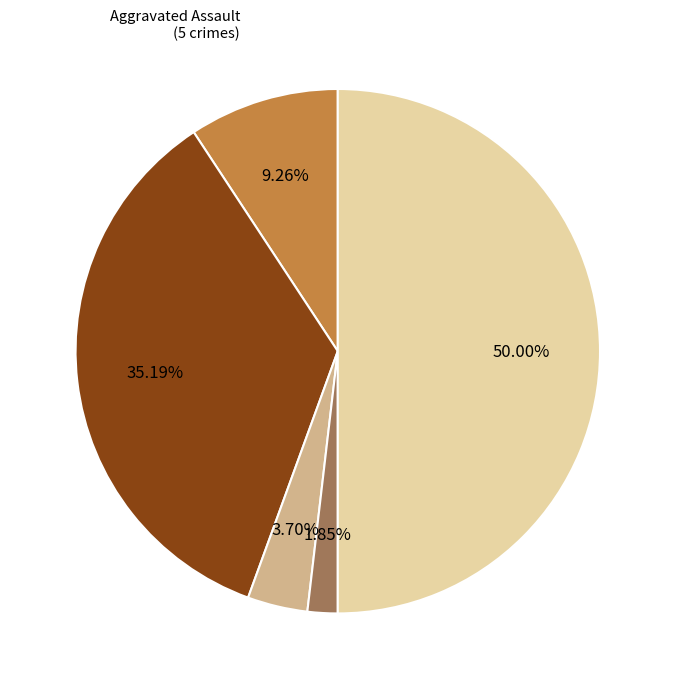

To the nearest percent, what is the combined percentage of Aggravated Assault and Robbery?

59%